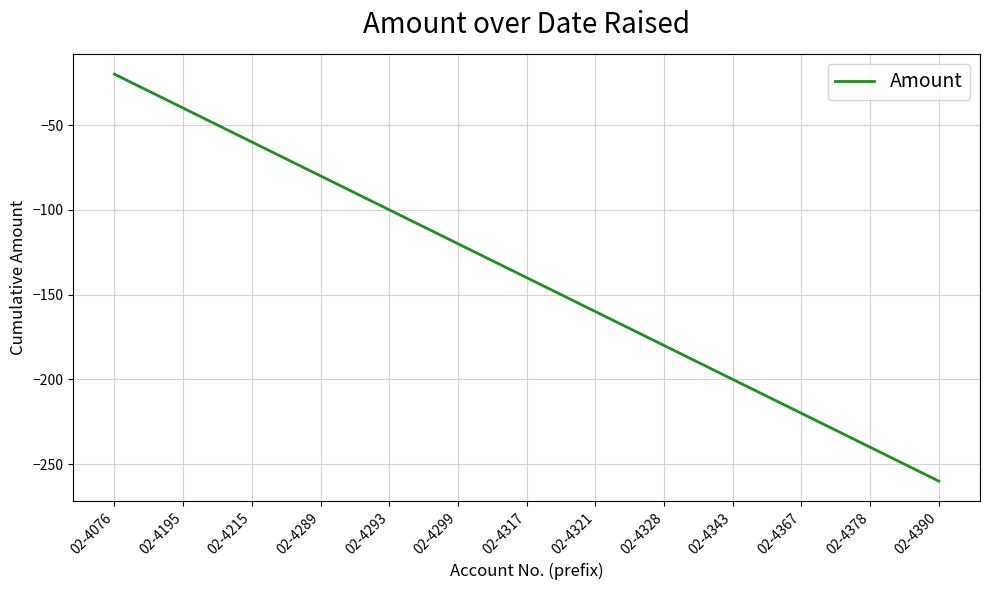

Rank the categories by value from lowest to highest.

02-4390, 02-4378, 02-4367, 02-4343, 02-4328, 02-4321, 02-4317, 02-4299, 02-4293, 02-4289, 02-4215, 02-4195, 02-4076